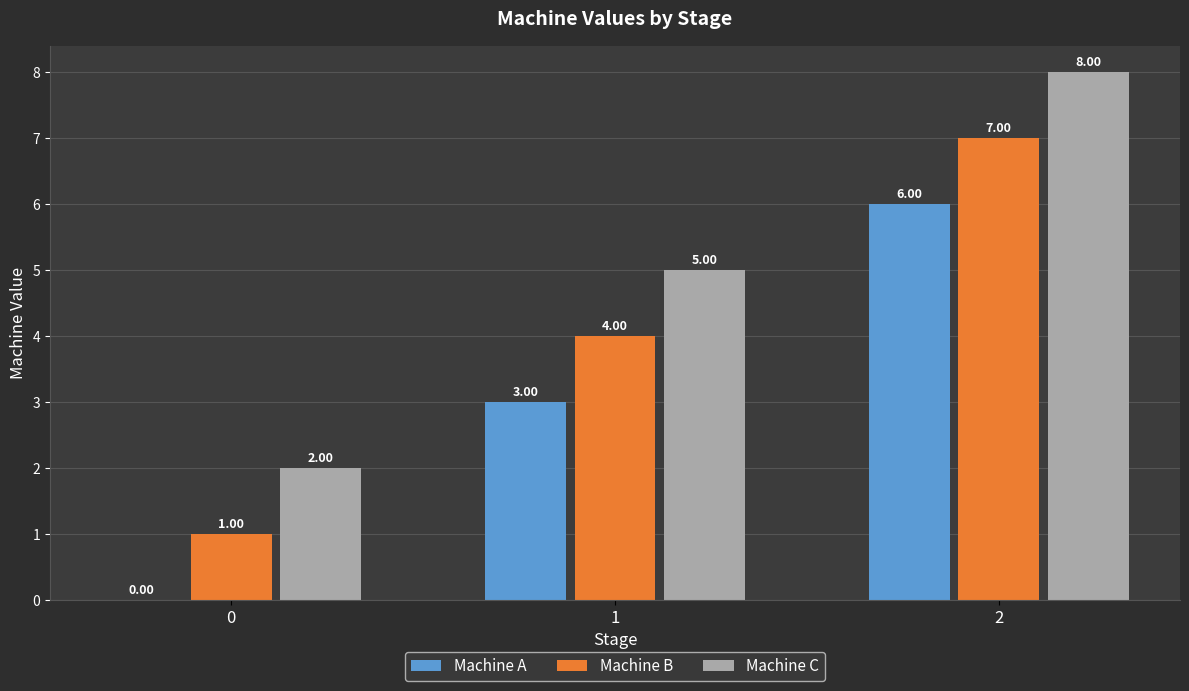

Reading left to right, list all the values displayed in this chart.

Machine A: 0	3	6
Machine B: 1	4	7
Machine C: 2	5	8